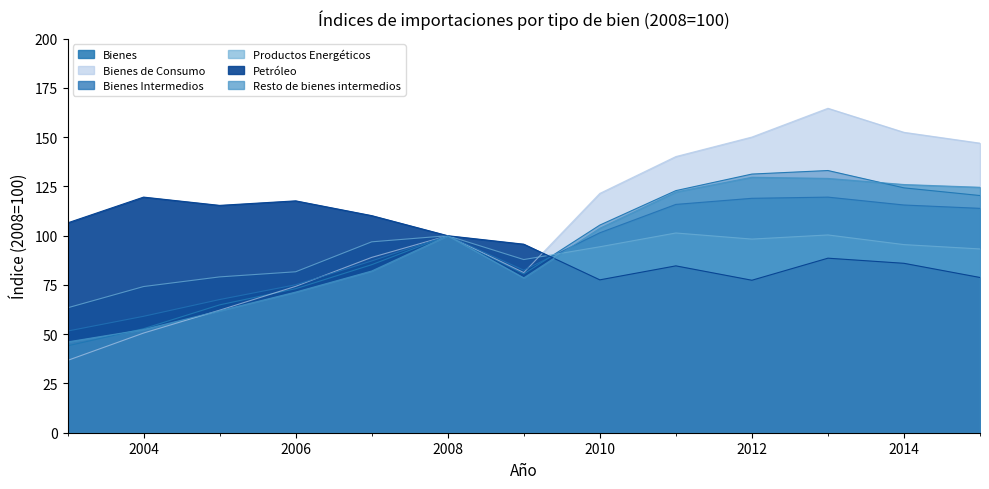

Reading right to left, list all the values displayed in this chart.

Bienes: 120.4	124.3	133.1	131.3	122.9	105.4	80.6	100.0	85.3	73.1	64.9	52.8	44.1
Bienes de Consumo: 147.0	152.5	164.7	150.1	140.2	121.5	81.3	100.0	89.0	74.3	62.2	50.6	36.7
Bienes Intermedios: 113.9	115.6	119.6	119.0	115.9	101.5	82.5	100.0	87.2	75.1	67.6	59.1	51.6
Productos Energéticos: 93.3	95.5	100.4	98.3	101.4	94.4	87.9	100.0	96.9	81.7	79.1	74.2	63.4
Petróleo: 78.8	86.0	88.6	77.4	84.7	77.6	95.7	100.0	110.2	117.7	115.4	119.6	106.5
Resto de bienes intermedios: 124.6	126.0	129.1	129.7	122.2	103.8	78.6	100.0	82.1	71.4	61.9	52.4	46.1